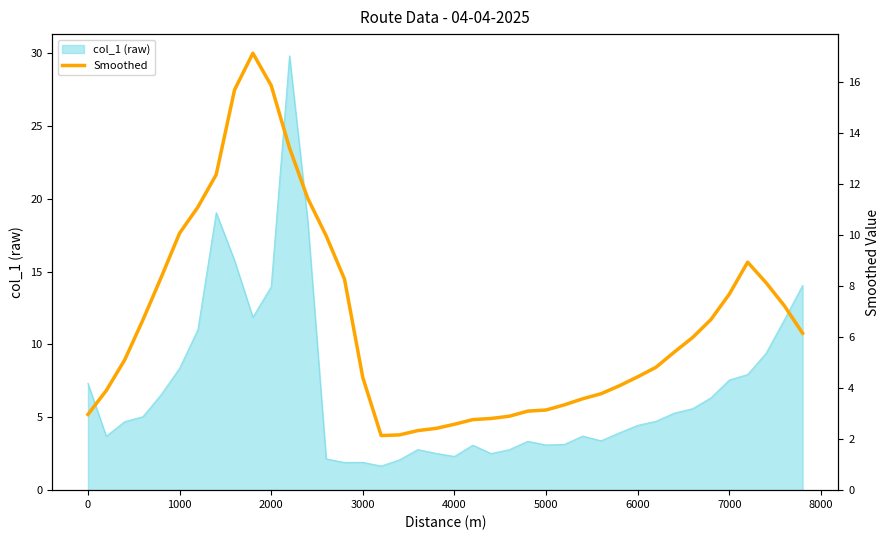

The col_1 (raw) series shows 7.3 at 0. True or false?

True